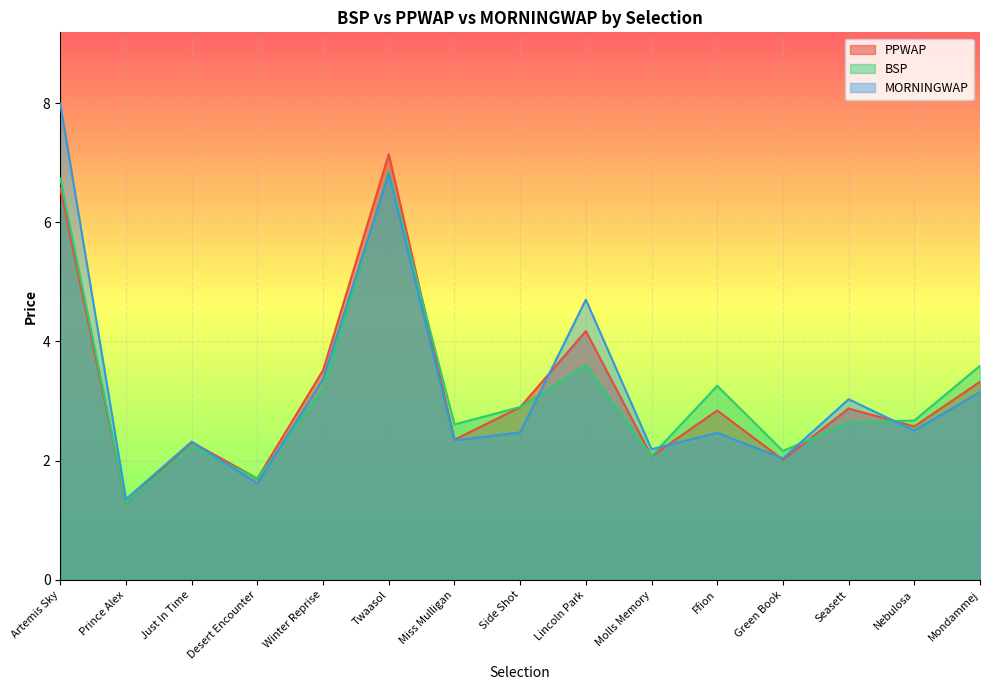

What is the label of the 13th point from the left?

Seasett